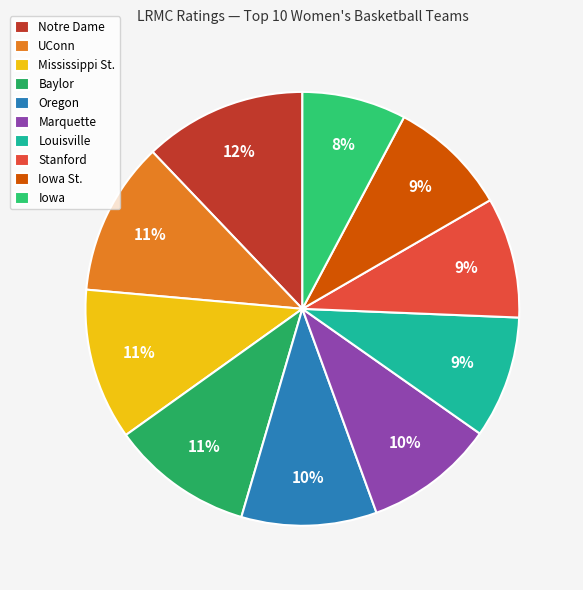

Count the number of slices in the pie.

10